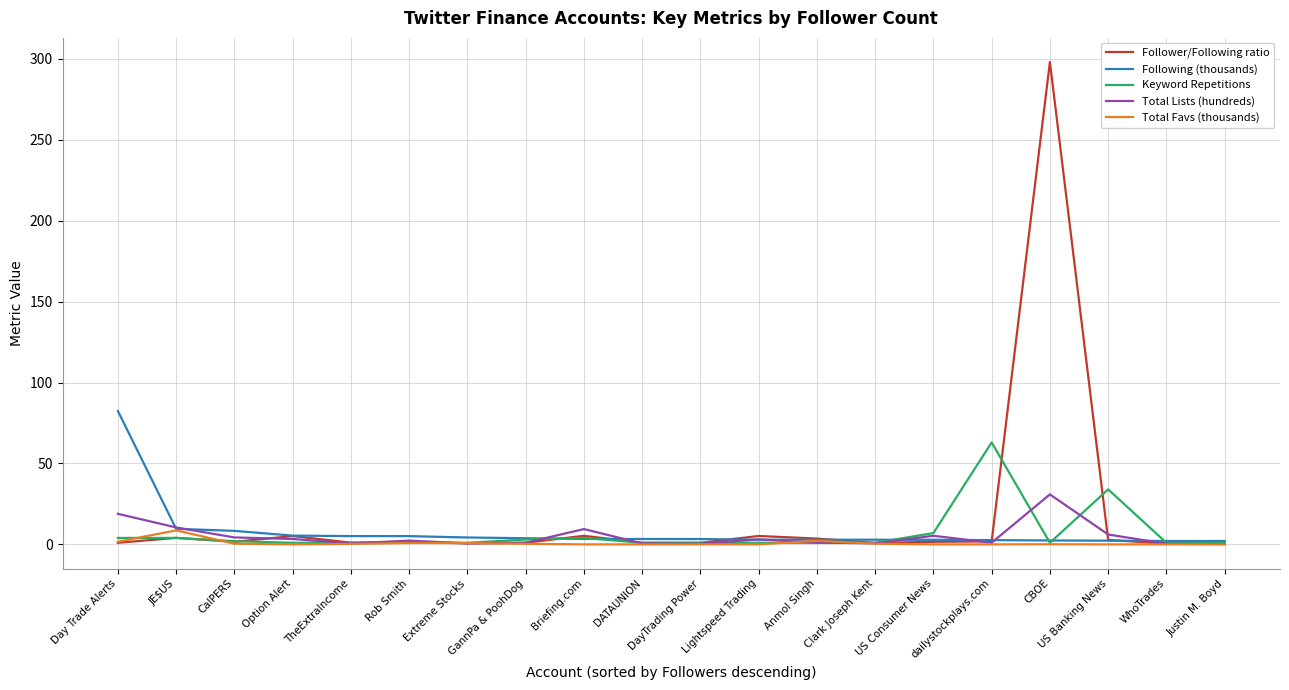

Which series has the widest spread of values?

Follower/Following ratio